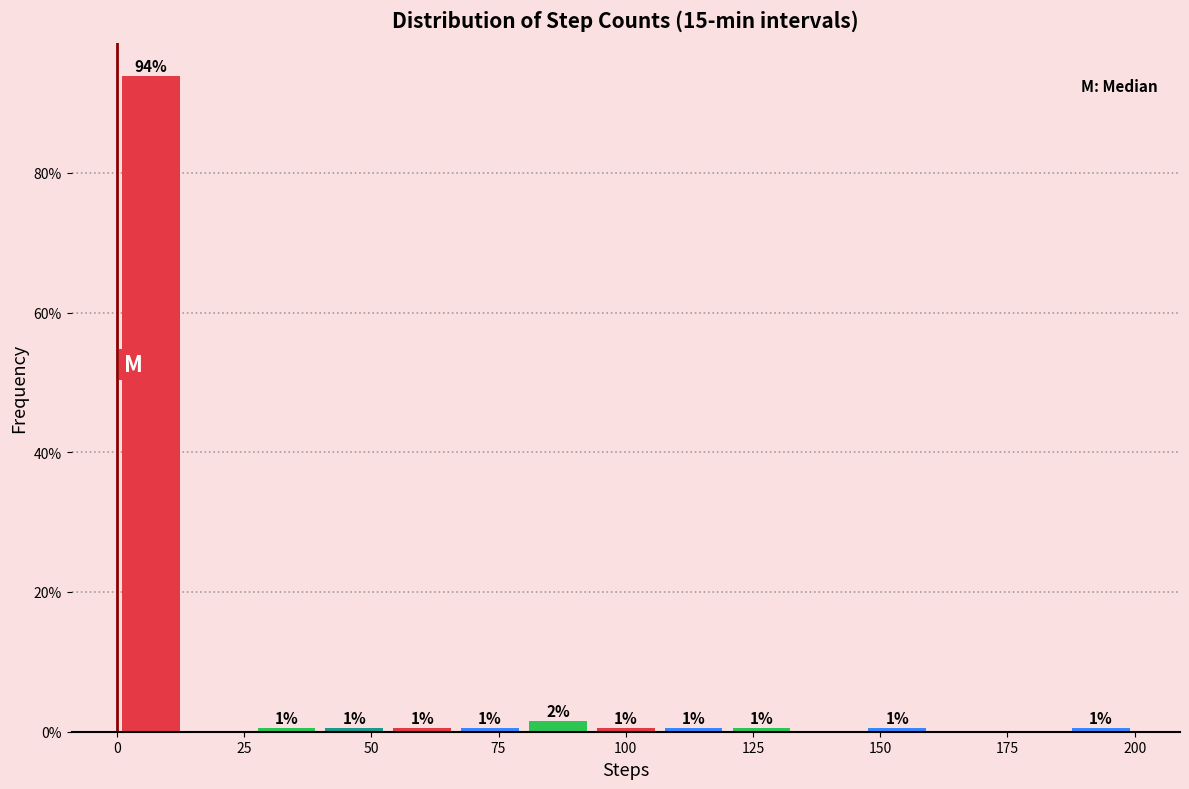

Around what value on the x-axis is the tallest bar? Give the approximate position of its centre, as read against the axis.

5